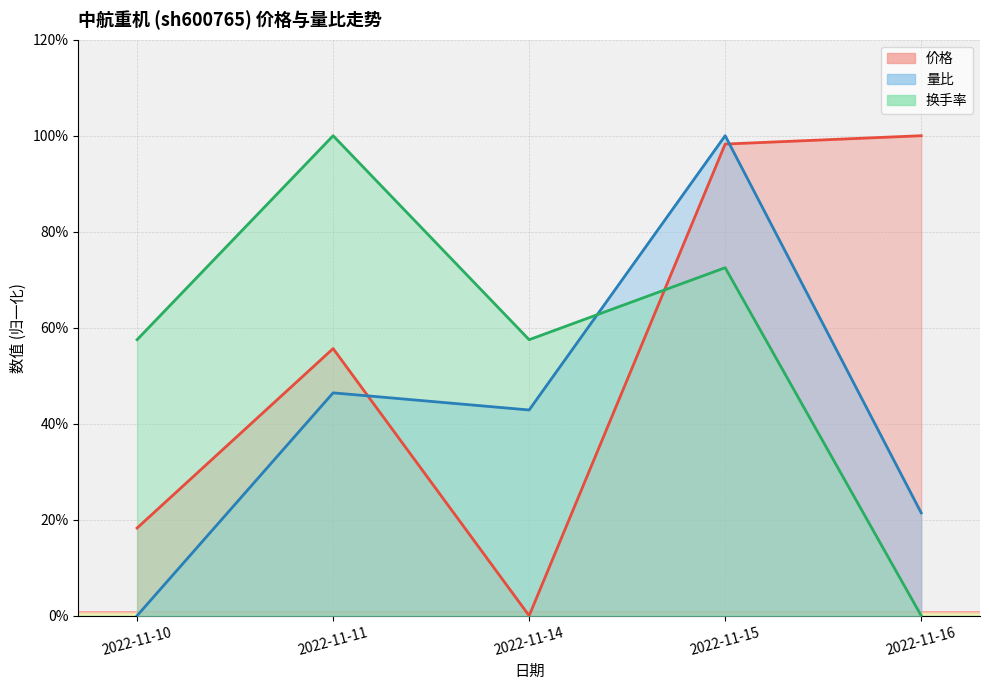

True or false: 量比 has more than 2 interior local peaks.

False